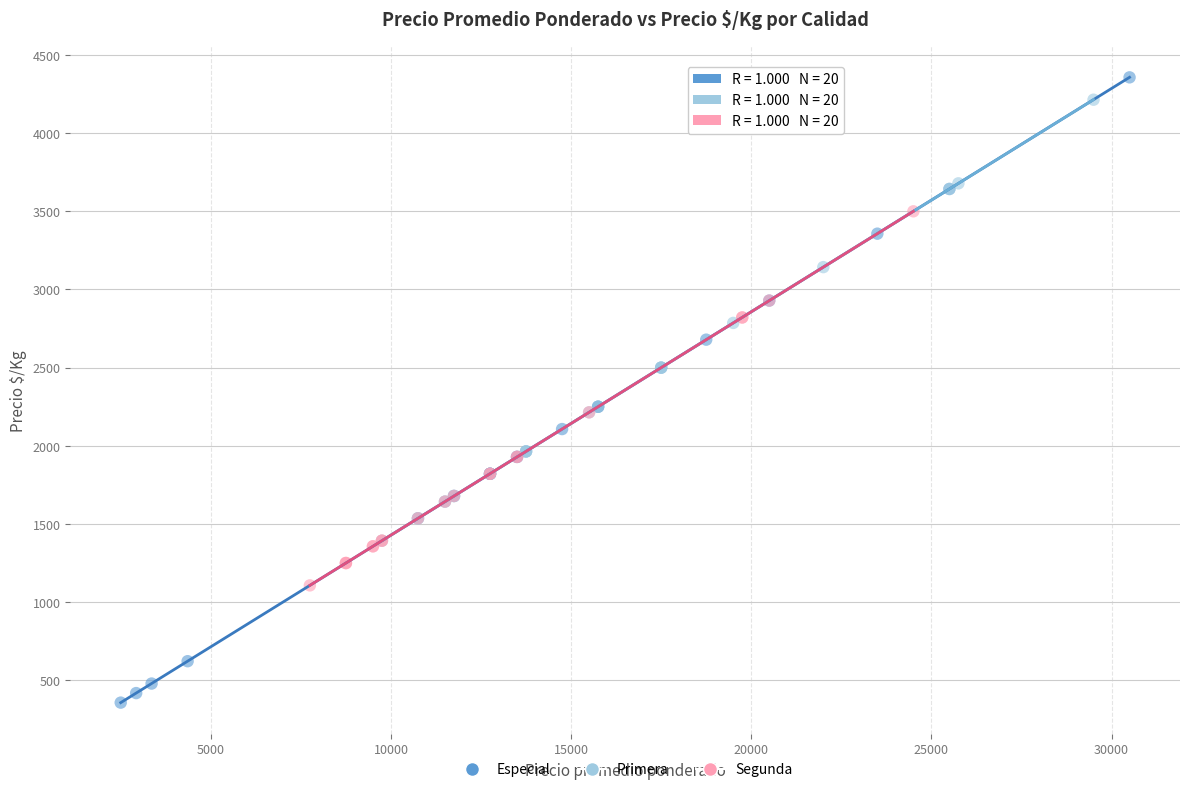

Which series reaches the minimum Y coordinate?

Especial